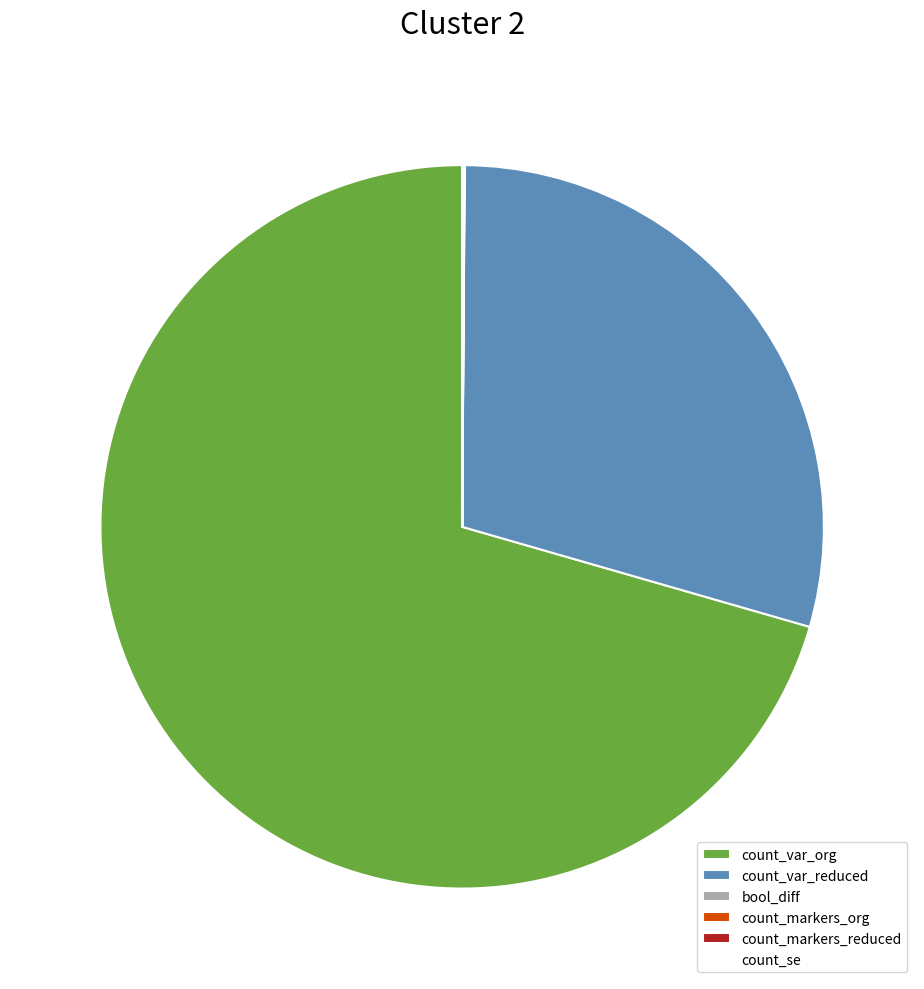

What is the largest slice in the pie chart?

count_var_org